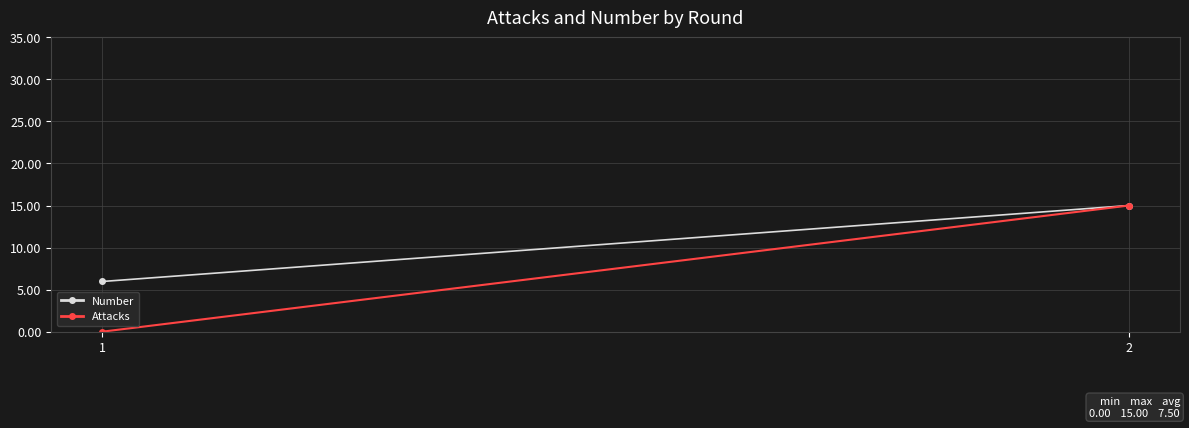

Reading right to left, extract all data points from this chart.

Number: 15.0	6.0
Attacks: 15.0	0.0